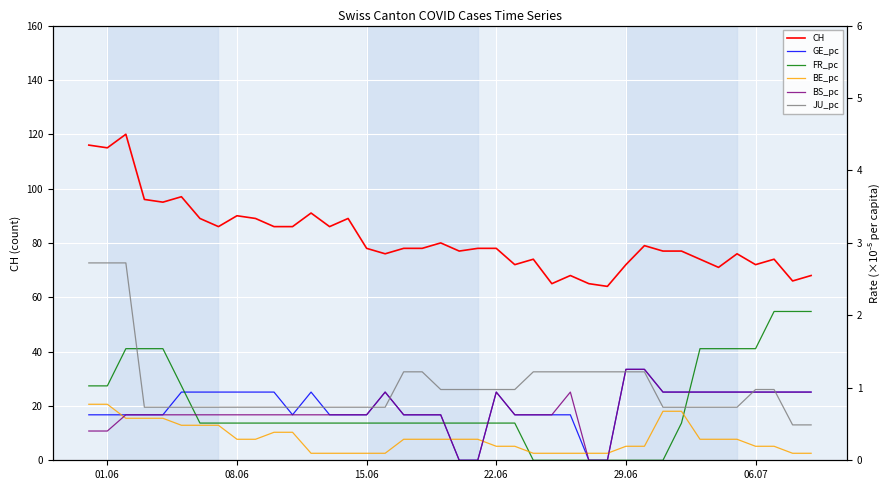

What is the difference between the maximum and second lowest values in the FR_pc series?

2.1